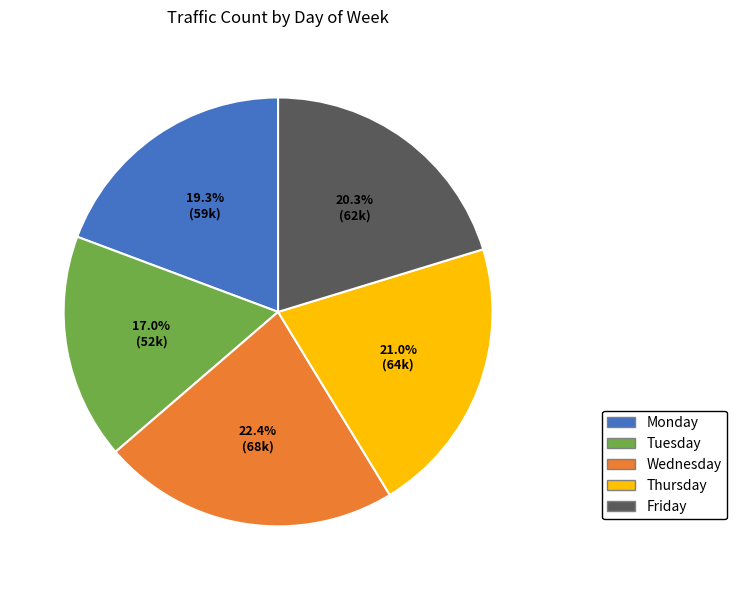

Is it true that Tuesday is 25% of the pie?

False